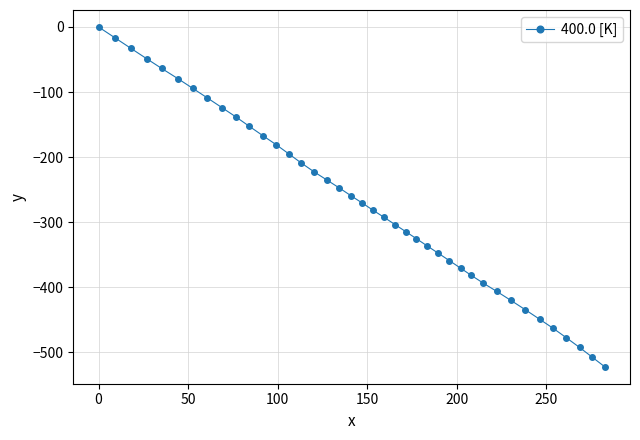

Does the chart have visible grid lines?

Yes